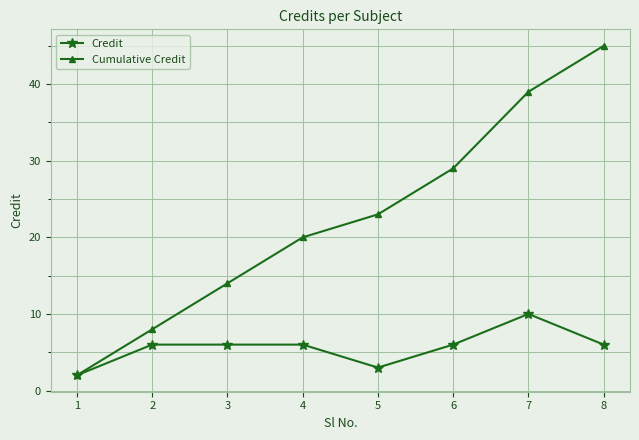

How many categories are shown in the chart?

8